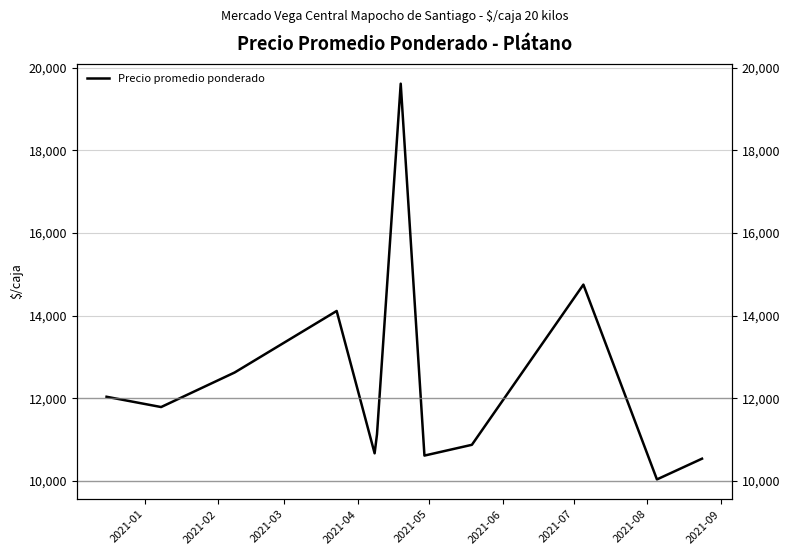

What is the smallest value displayed?

10039.0